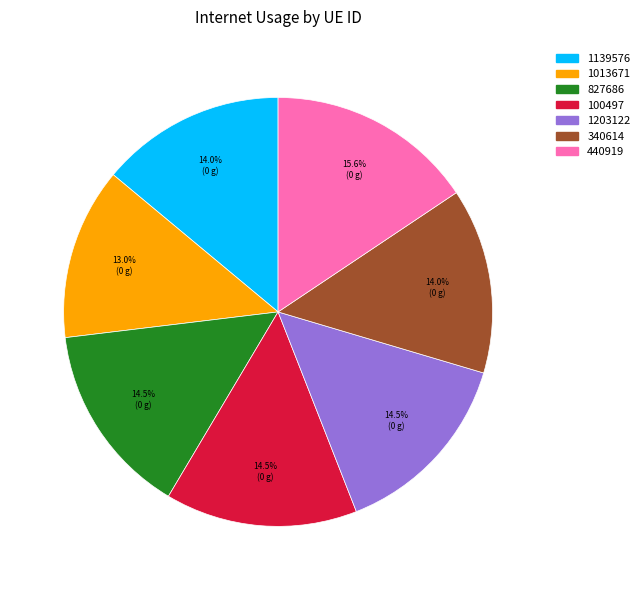

Does 1203122 represent more than half of the total?

No